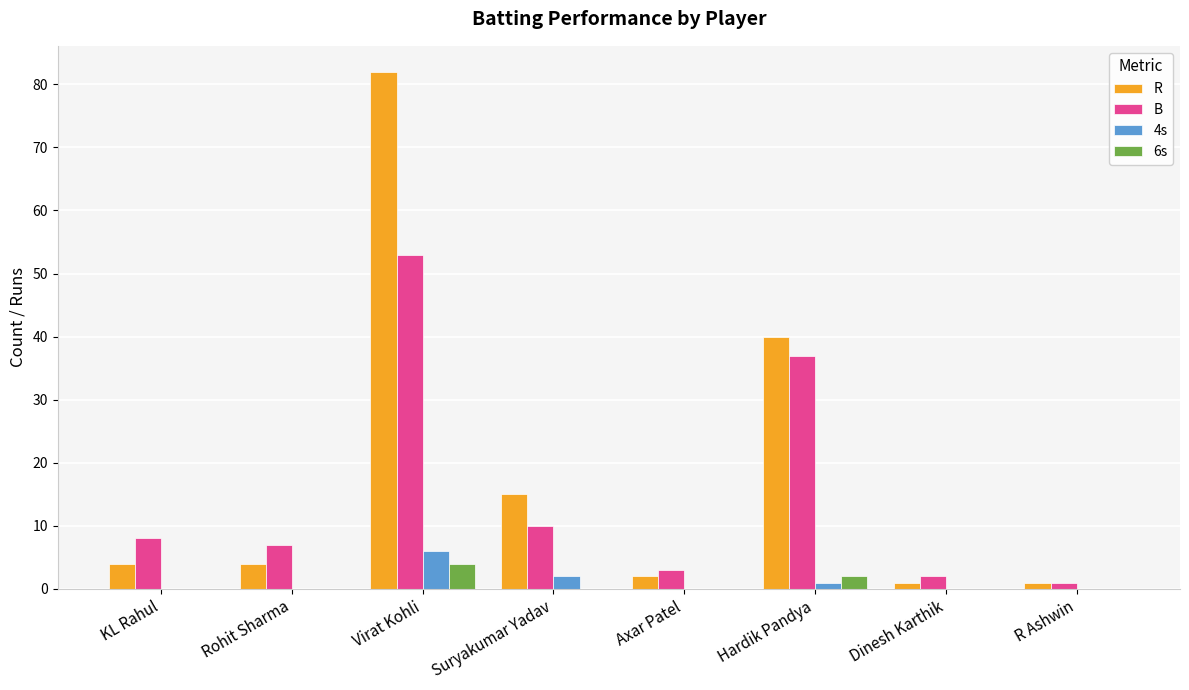

What is the sum of all R values?

149